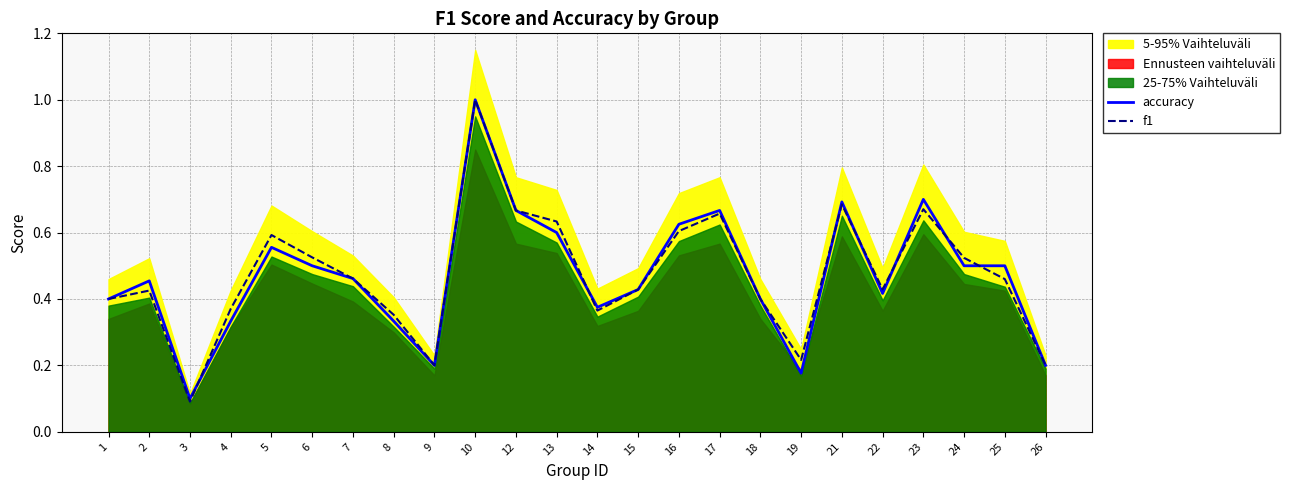

In f1, how many points are lower than both neighbors (excluding endpoints)?

5